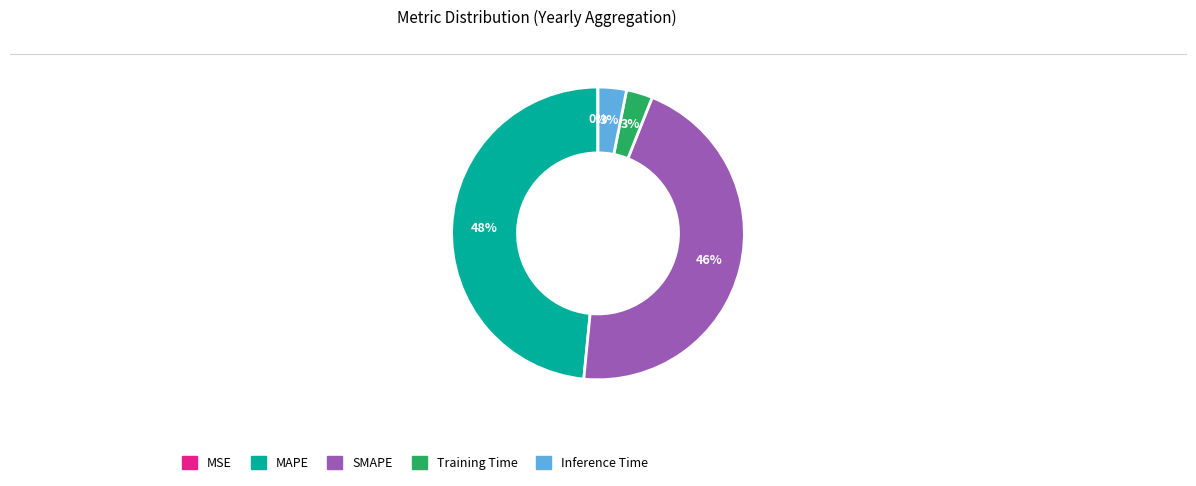

Do Inference Time and Training Time together represent more than half of the pie?

No